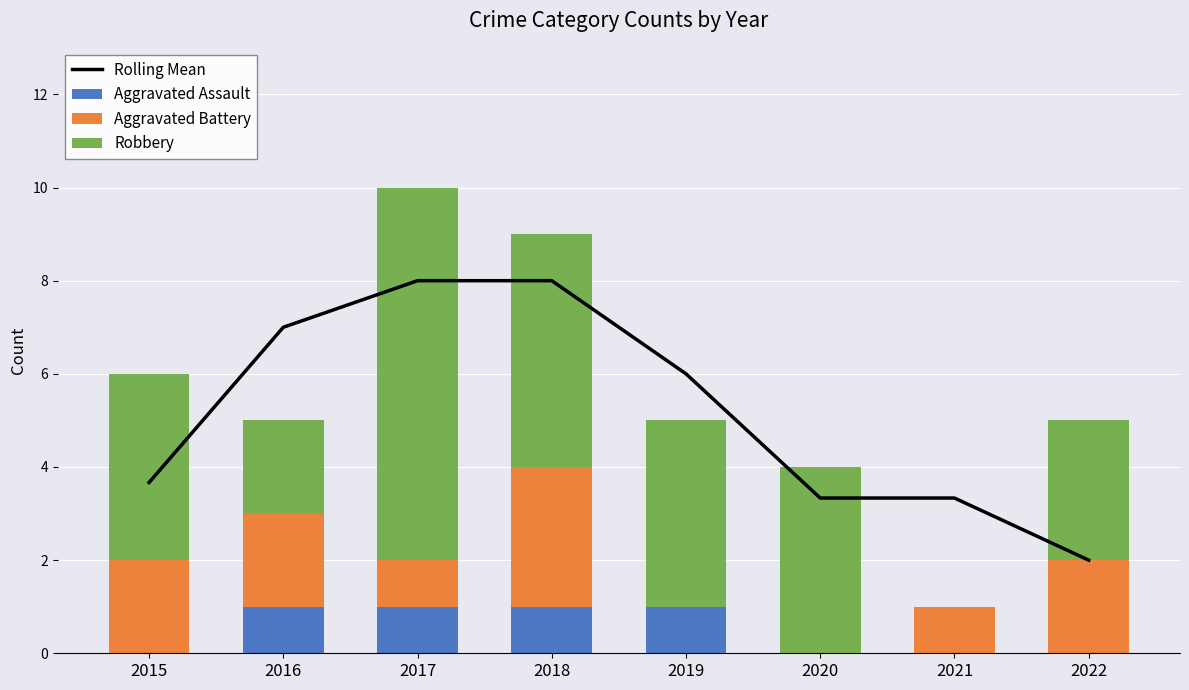

What are all the series names shown in the legend?

Rolling Mean, Aggravated Assault, Aggravated Battery, Robbery